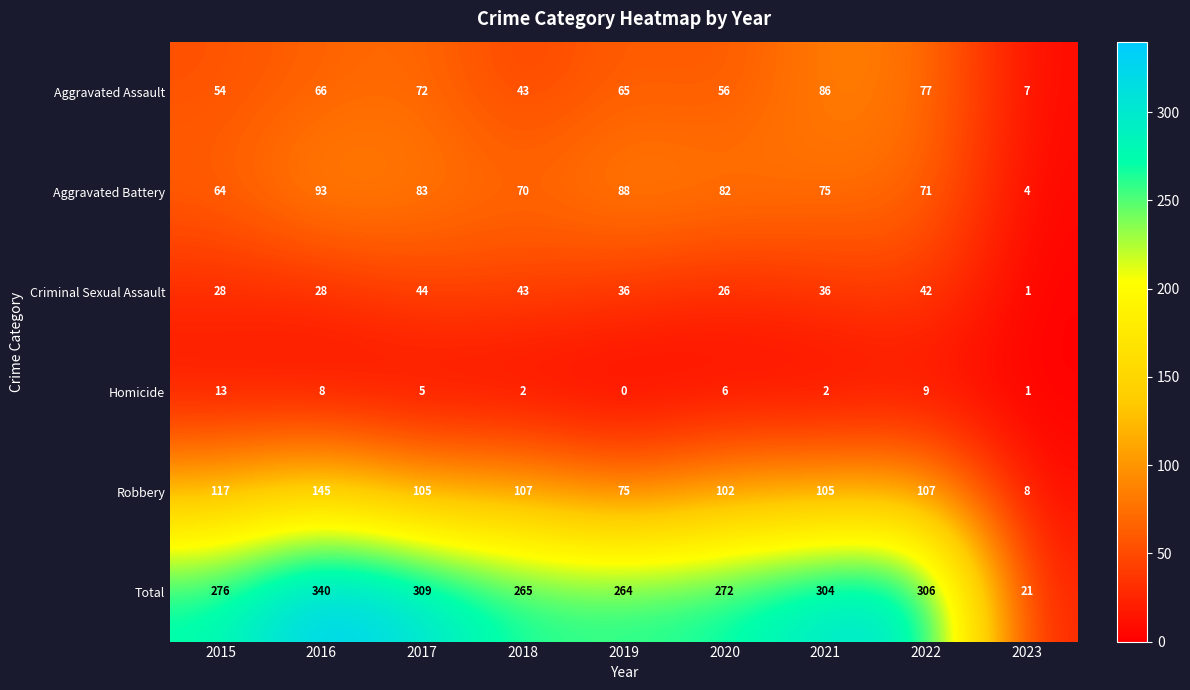

What is the sum of all Aggravated Assault values?

526